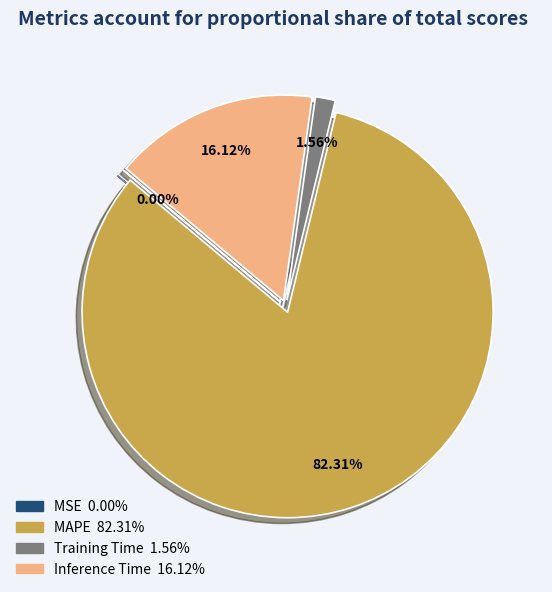

To the nearest percent, what is the difference between the largest and smallest slice percentages?

82%